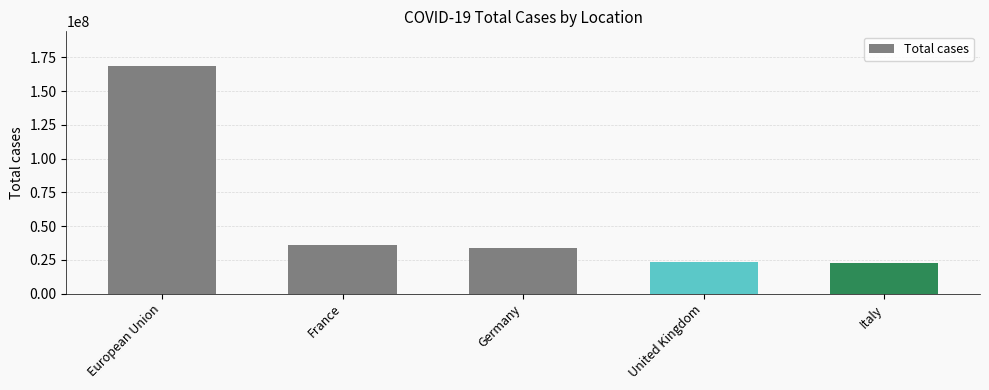

Between European Union and Italy, which is larger?

European Union